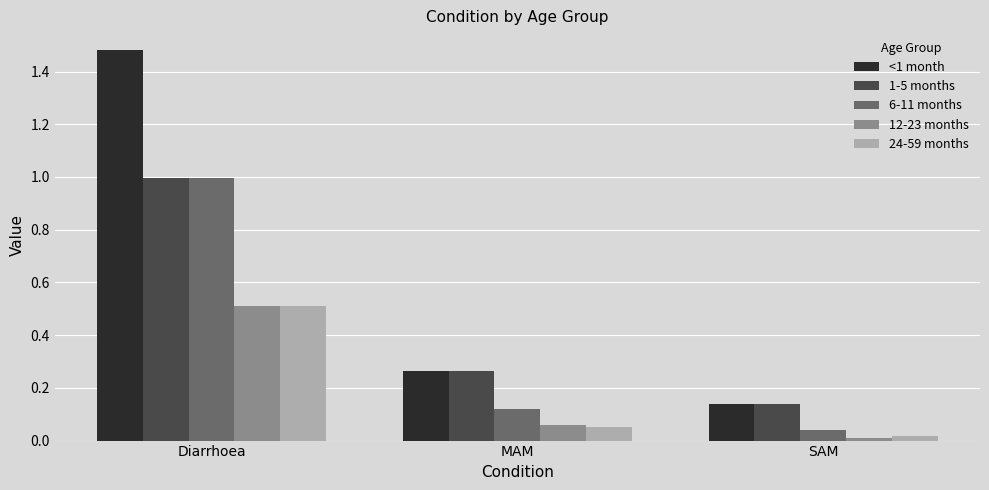

Is it true that <1 month equals 0.4 at MAM?

False